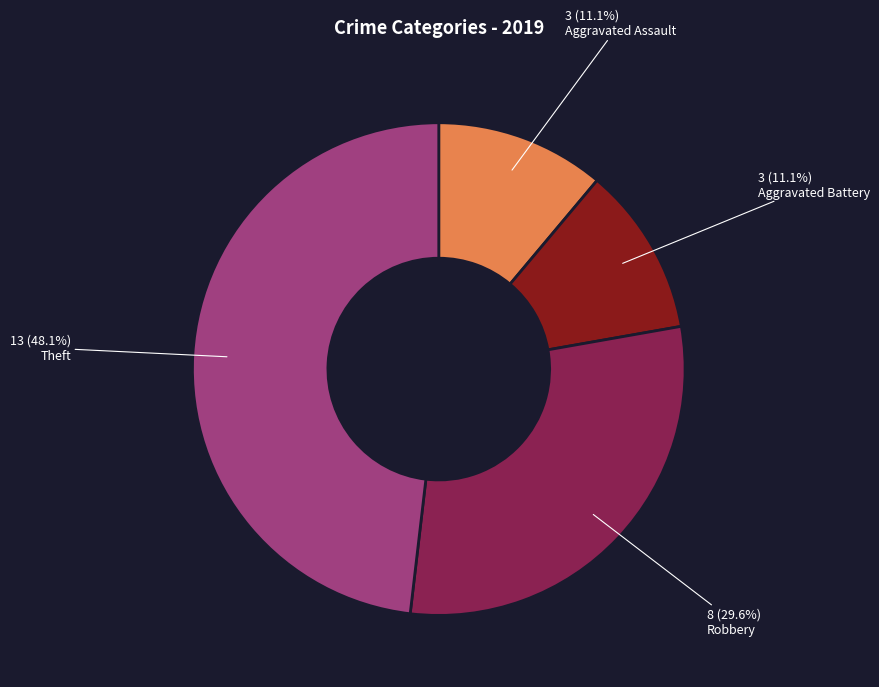

Does any single category account for the majority?

No